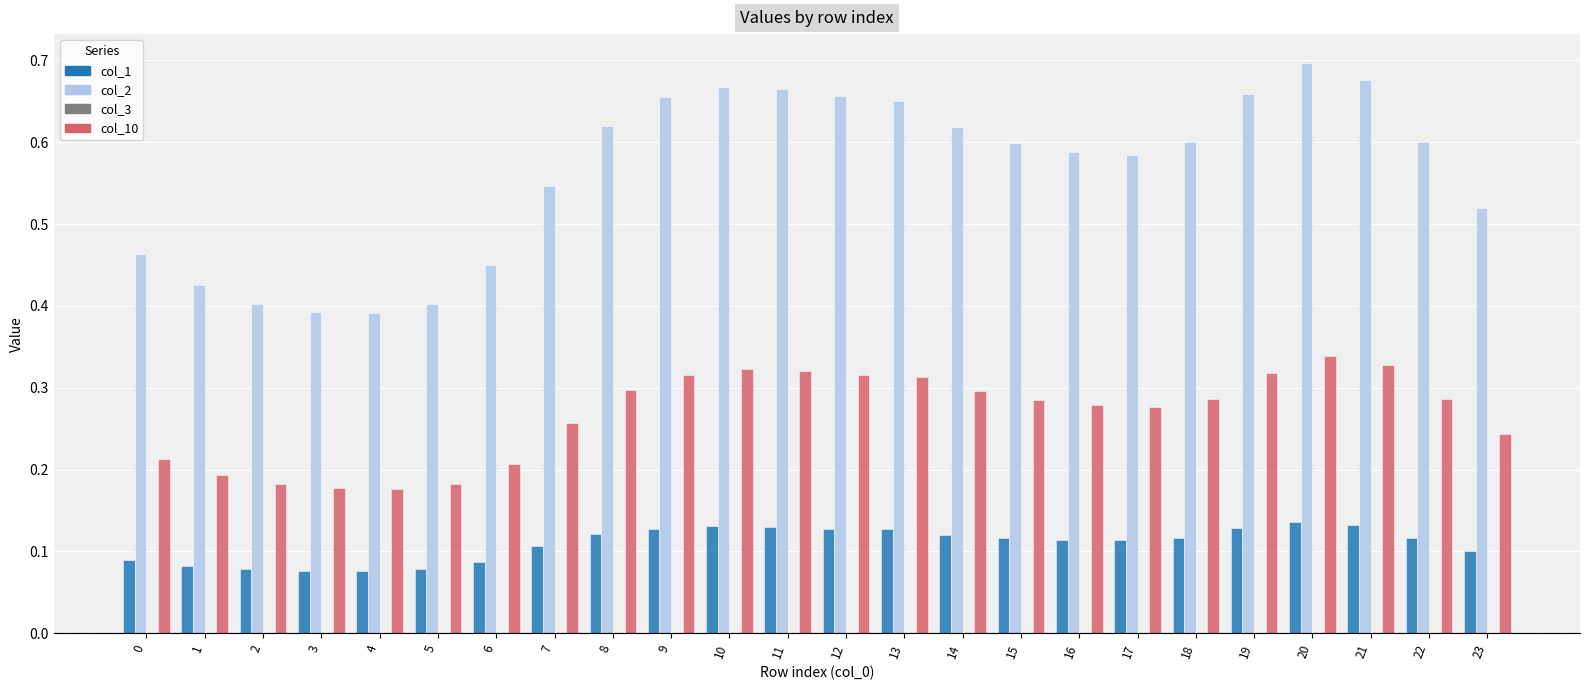

Which series has the largest total across all categories?

col_2